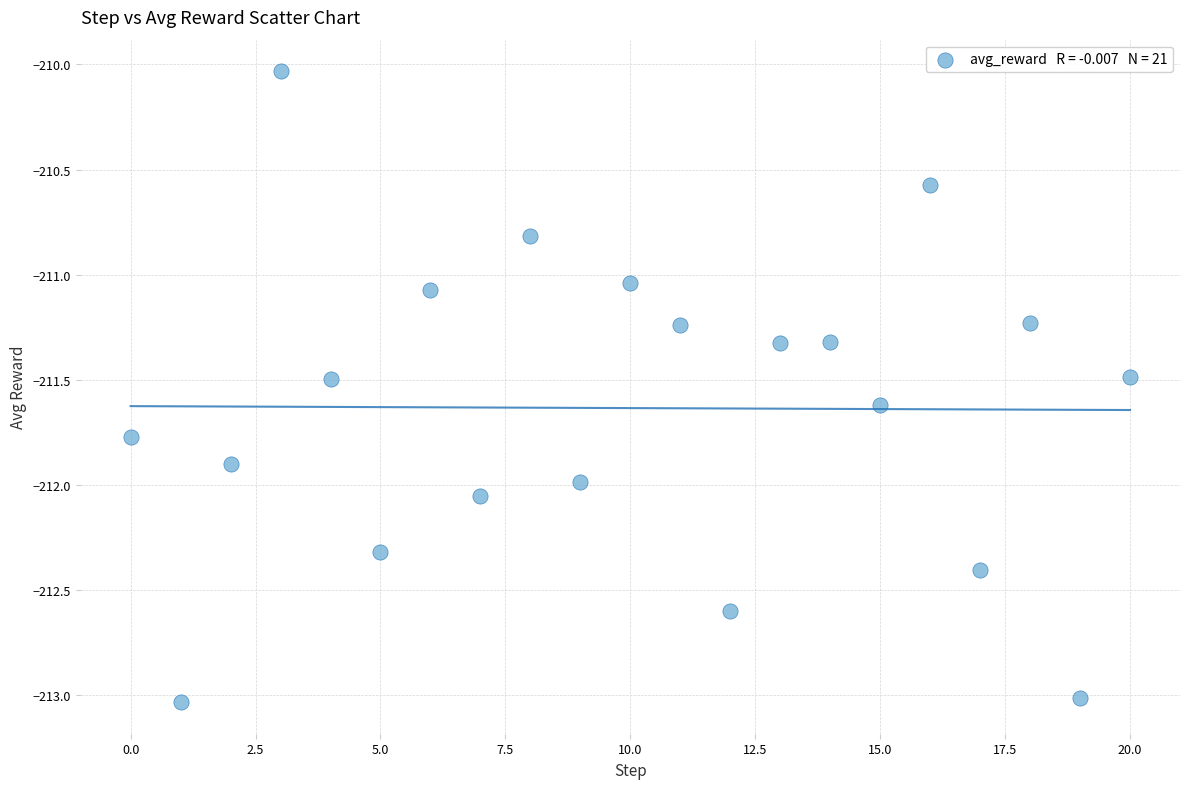

What is the range of Y values (max minus min)?

3.0